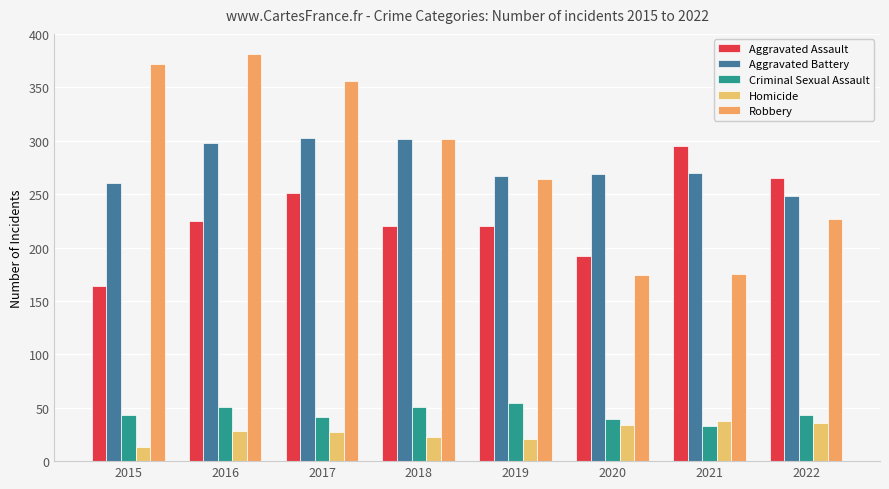

Is it true that Aggravated Assault equals 284 at 2015?

False